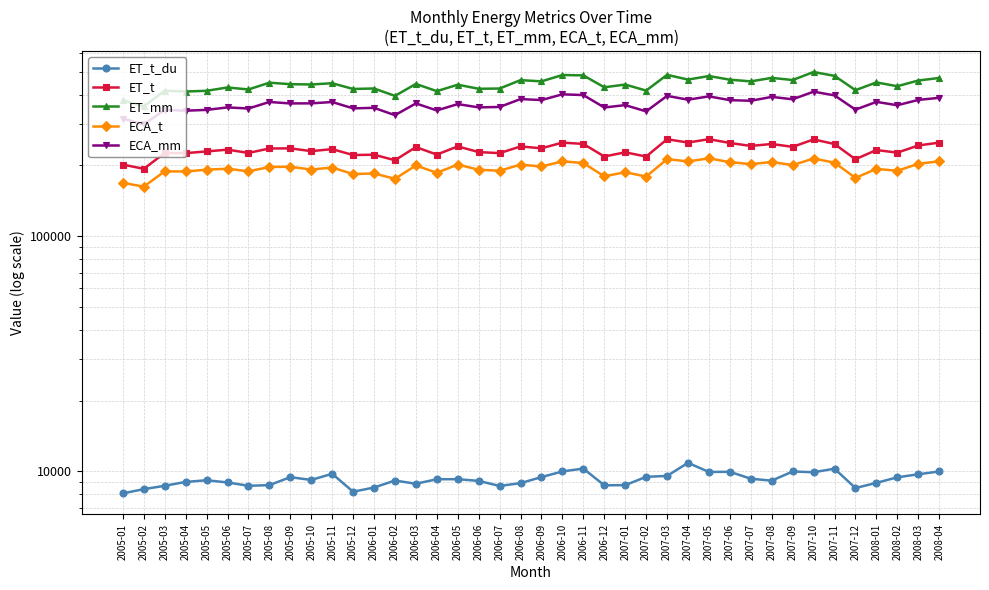

Which category has the highest value in the ECA_mm series?

2007-10